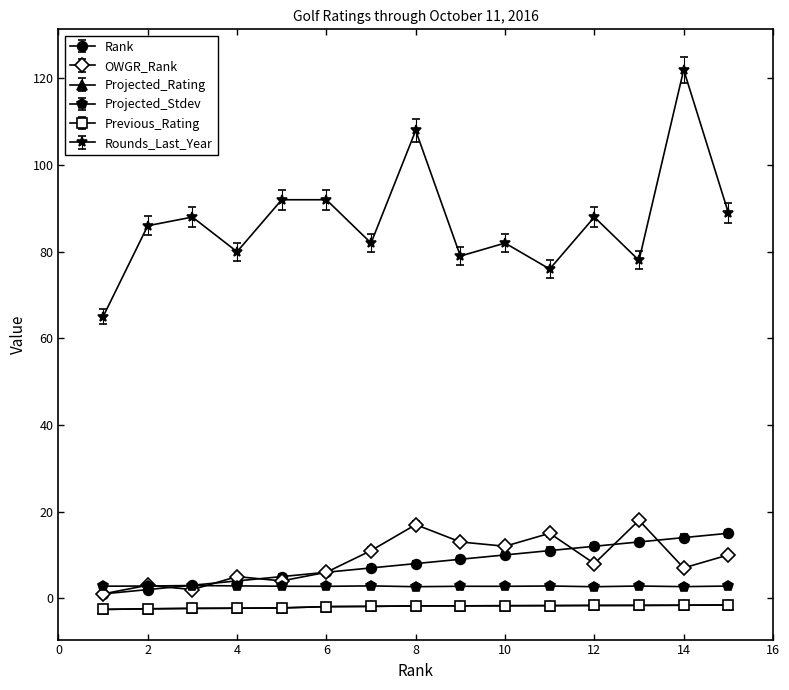

Which series has the widest spread of values?

Rounds_Last_Year